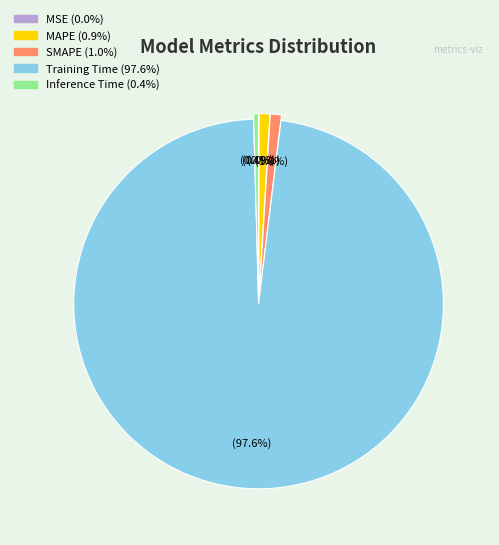

What is the total percentage of SMAPE and Inference Time?

1.4%